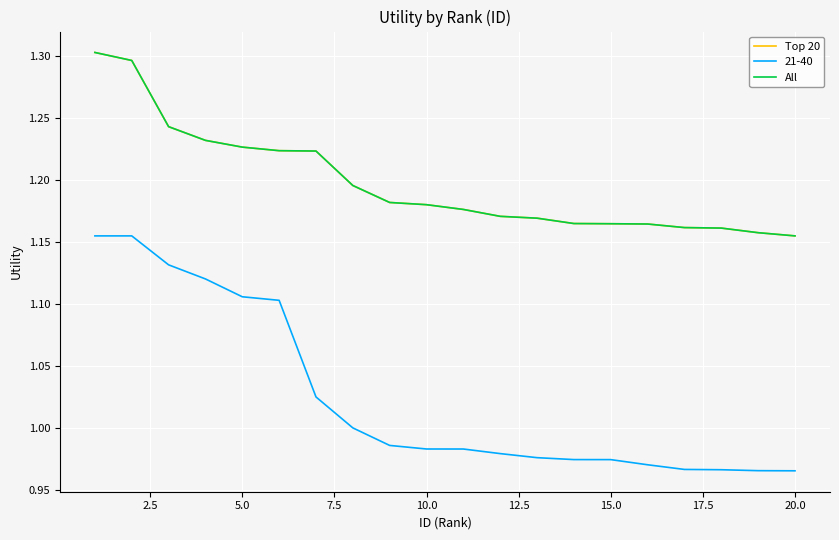

True or false: All has more than 0 points higher than both neighbors.

False